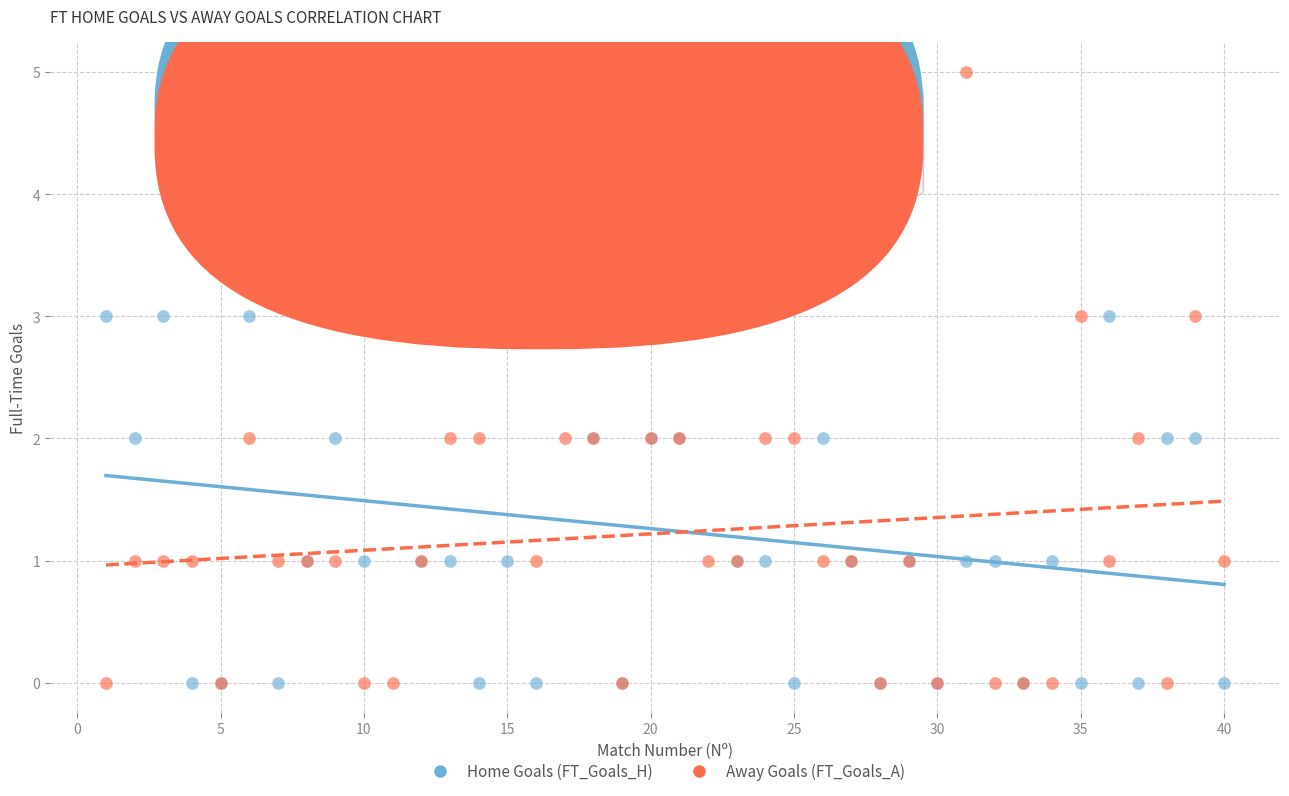

Which series contains the highest Y value?

Away Goals (FT_Goals_A)